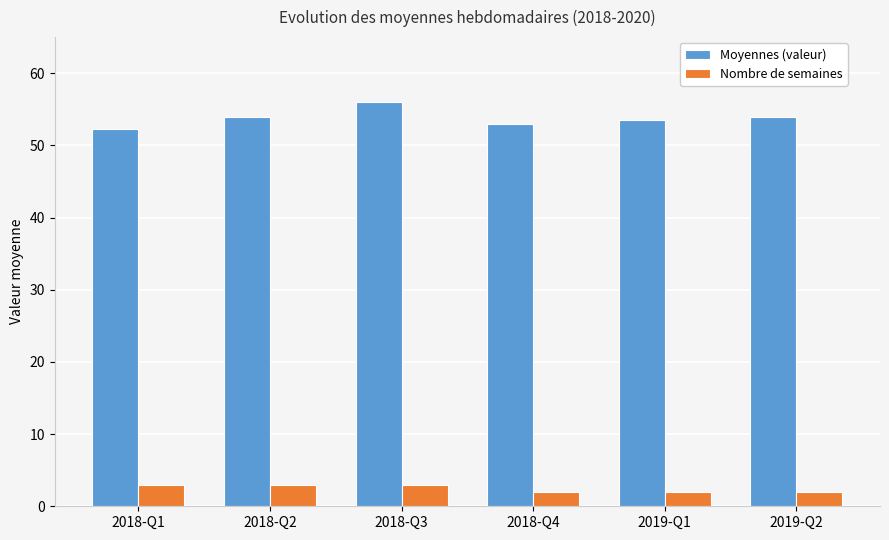

Reading left to right, list all the values displayed in this chart.

Moyennes (valeur): 2018-Q1=52.3	2018-Q2=54.0	2018-Q3=56.0	2018-Q4=53.0	2019-Q1=53.5	2019-Q2=54.0
Nombre de semaines: 2018-Q1=3.0	2018-Q2=3.0	2018-Q3=3.0	2018-Q4=2.0	2019-Q1=2.0	2019-Q2=2.0